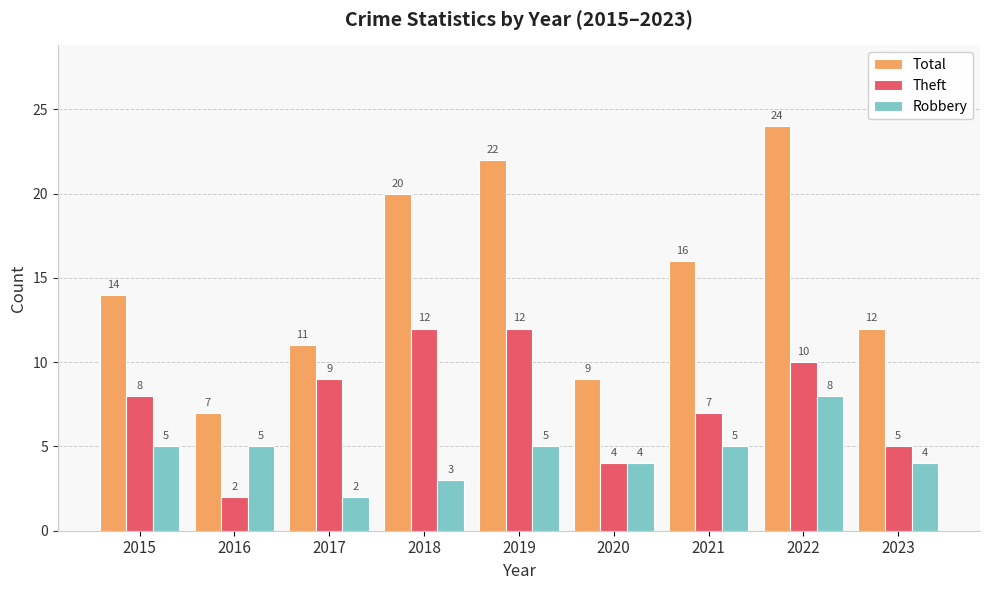

Is it true that Robbery equals 2 at 2019?

False